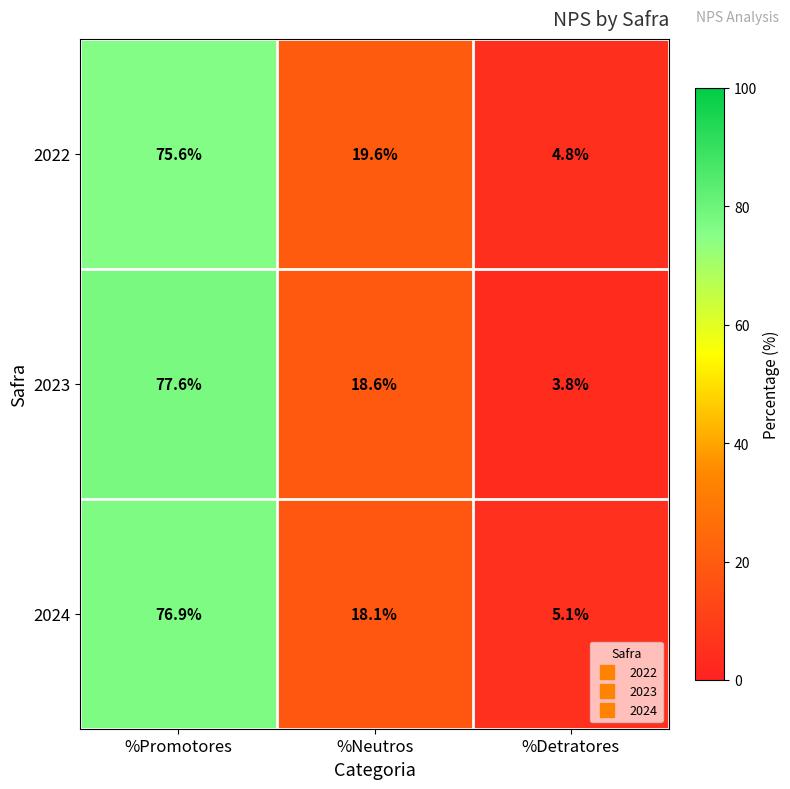

True or false: 2022 has a value of 1.7 at %Detratores.

False